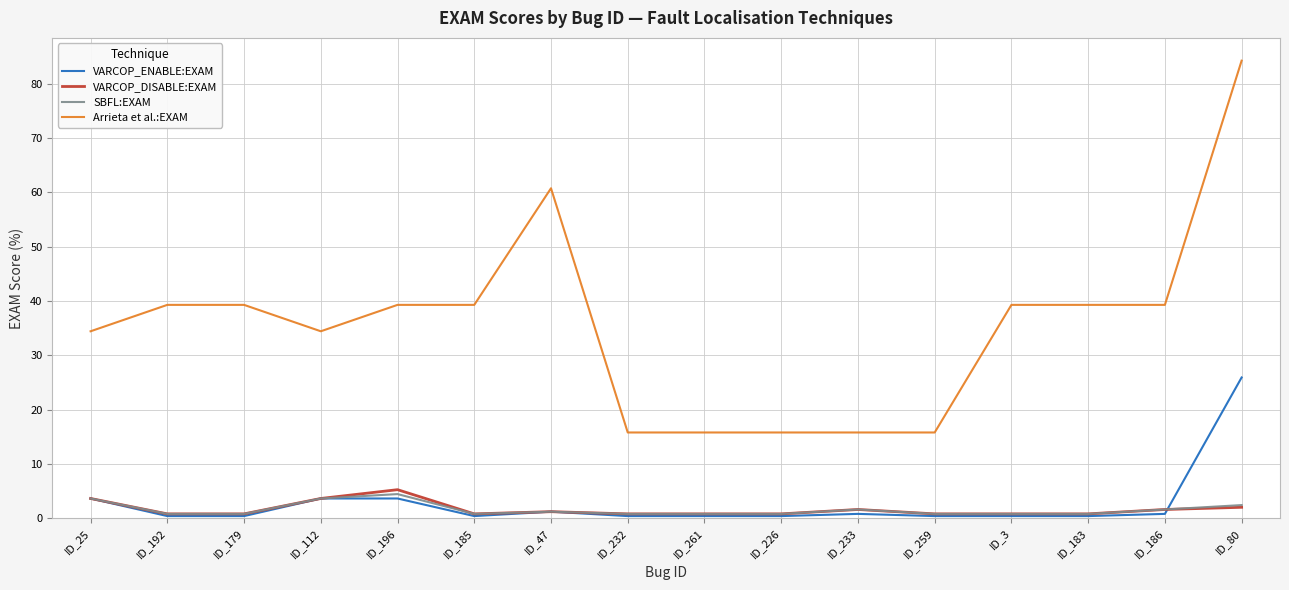

What is the sum of the SBFL:EXAM values at ID_192 and ID_226?

1.6